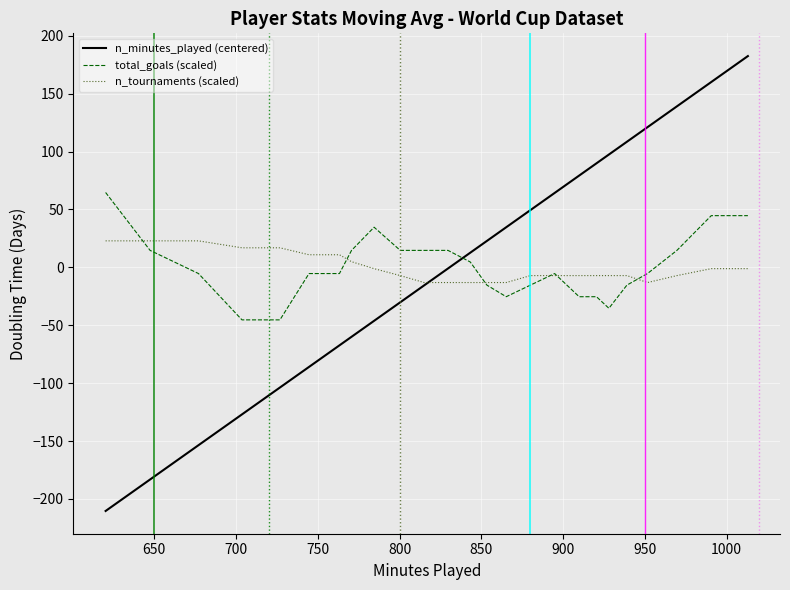

What is the maximum value shown in the chart?

182.4